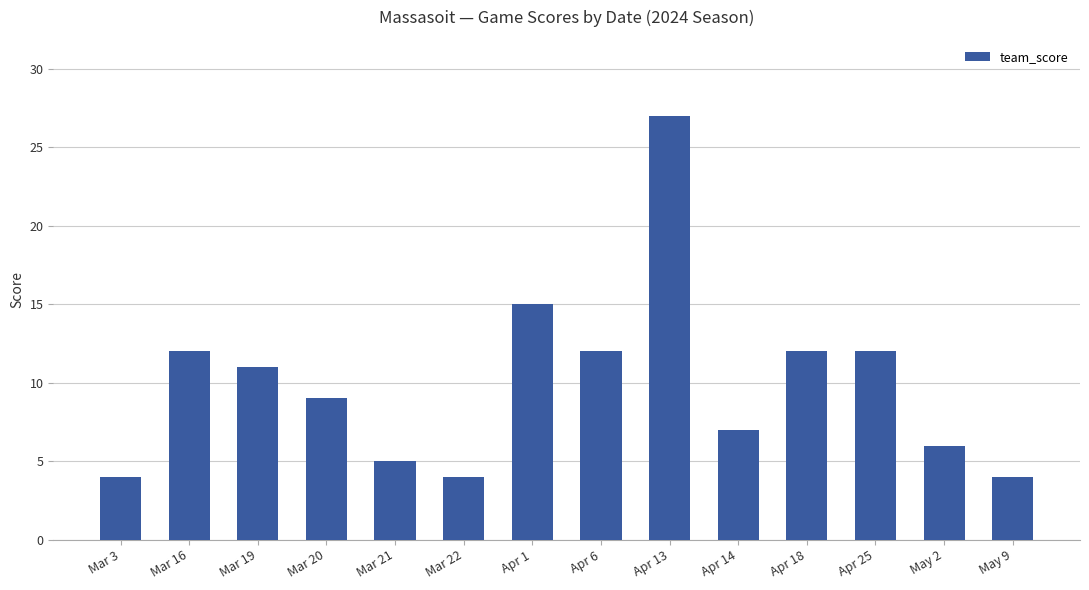

Is it true that the value at Apr 1 is 6?

False